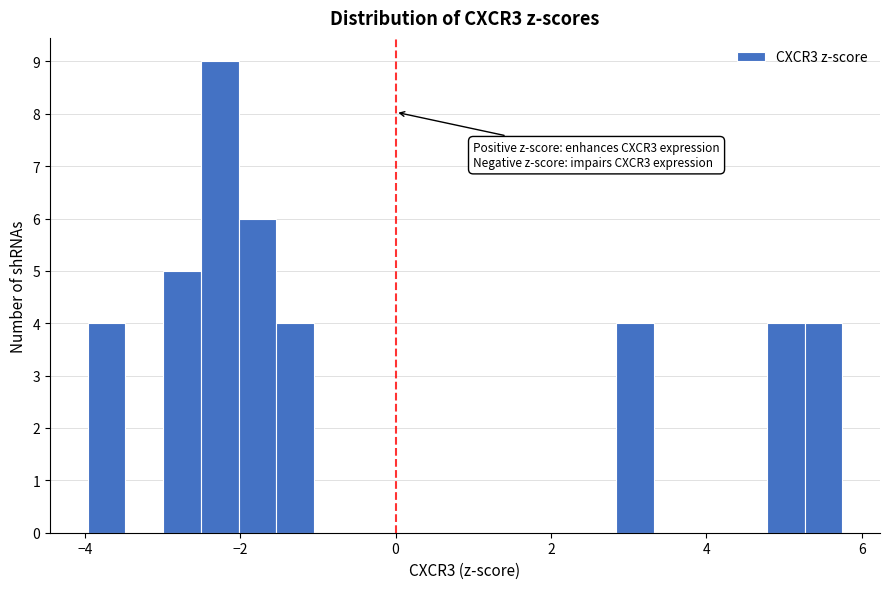

Around what value on the x-axis is the tallest bar? Give the approximate position of its centre, as read against the axis.

-2.2